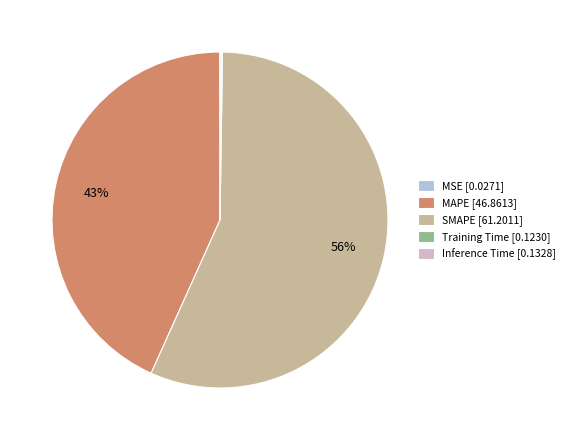

Between MAPE [46.8613] and SMAPE [61.2011], which is larger?

SMAPE [61.2011]